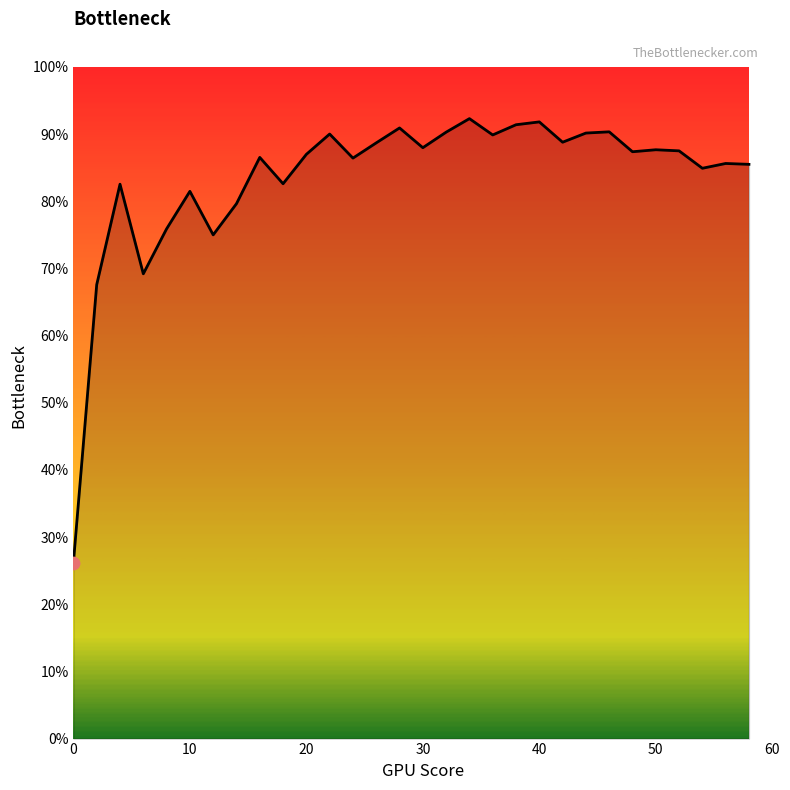

Is this an area chart (filled region under the line)?

Yes